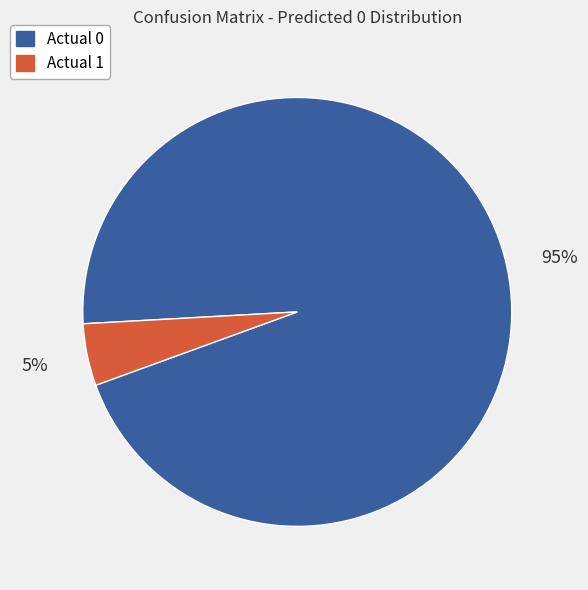

To the nearest percent, what portion does Actual 1 represent?

5%